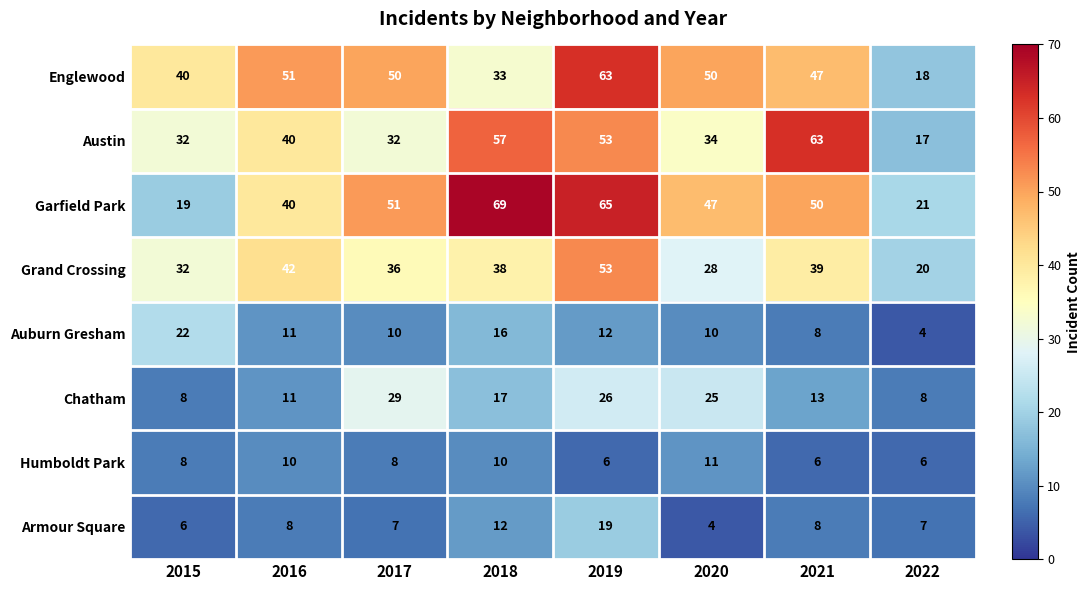

Which series changed the most between 2018 and 2020?

Austin